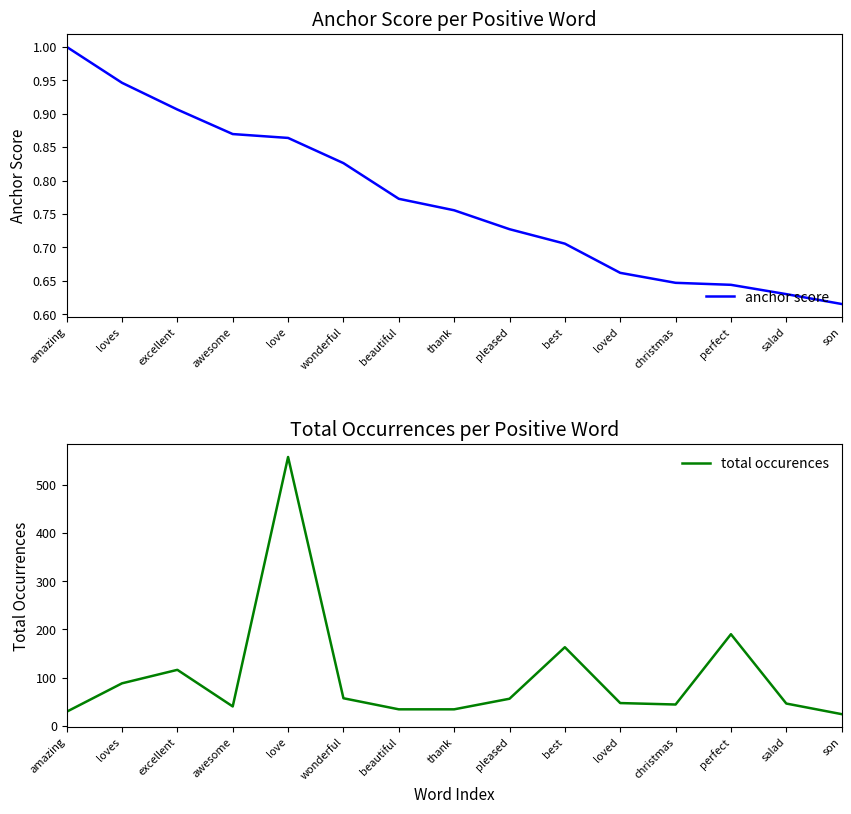

Reading right to left, what are all the values shown in this chart?

anchor score: son=0.6	salad=0.6	perfect=0.6	christmas=0.6	loved=0.7	best=0.7	pleased=0.7	thank=0.8	beautiful=0.8	wonderful=0.8	love=0.9	awesome=0.9	excellent=0.9	loves=0.9	amazing=1.0
total occurences: son=24.0	salad=46.0	perfect=190.0	christmas=44.0	loved=47.0	best=163.0	pleased=56.0	thank=34.0	beautiful=34.0	wonderful=57.0	love=558.0	awesome=40.0	excellent=116.0	loves=88.0	amazing=29.0